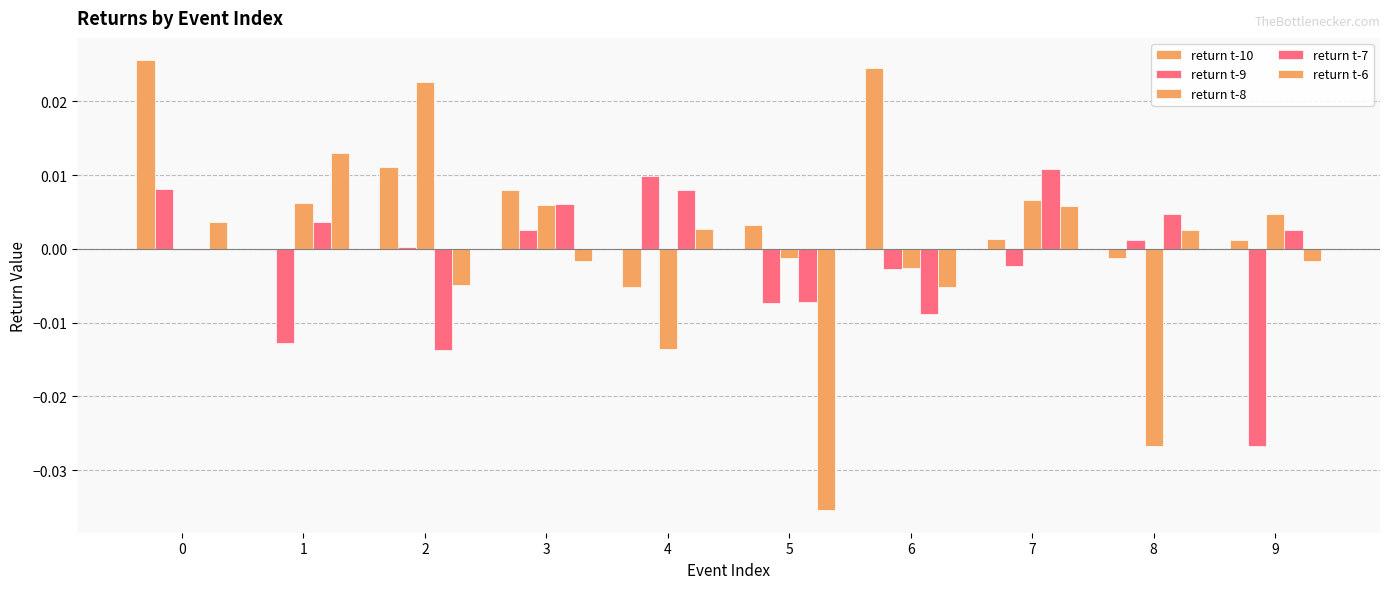

How many series are shown in this chart?

5